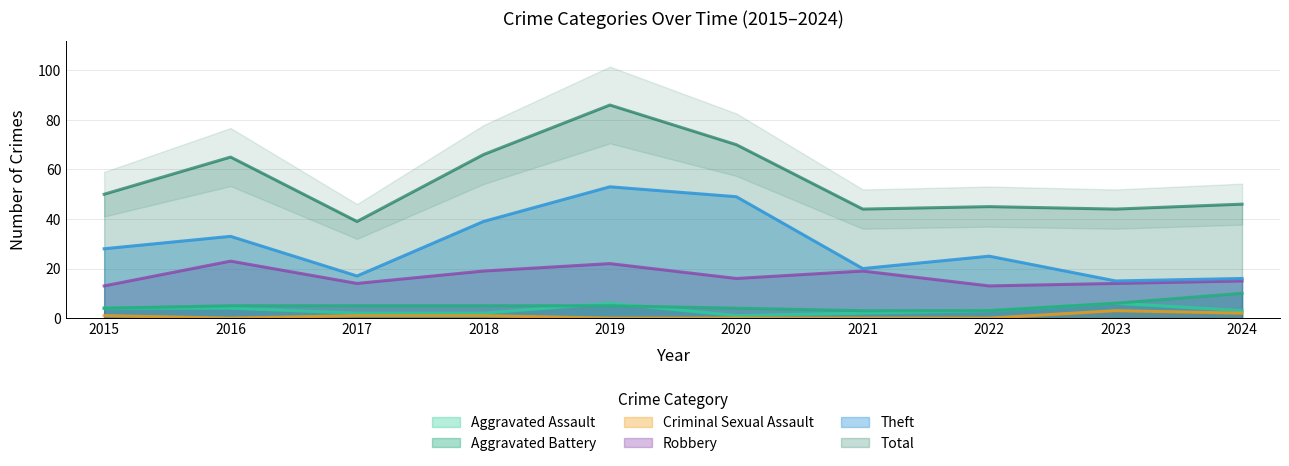

At which category is the sum across all series the highest?

2019